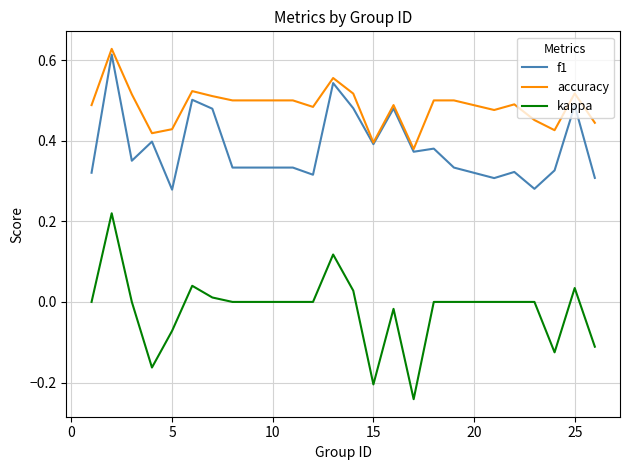

True or false: kappa and accuracy cross at least once.

False